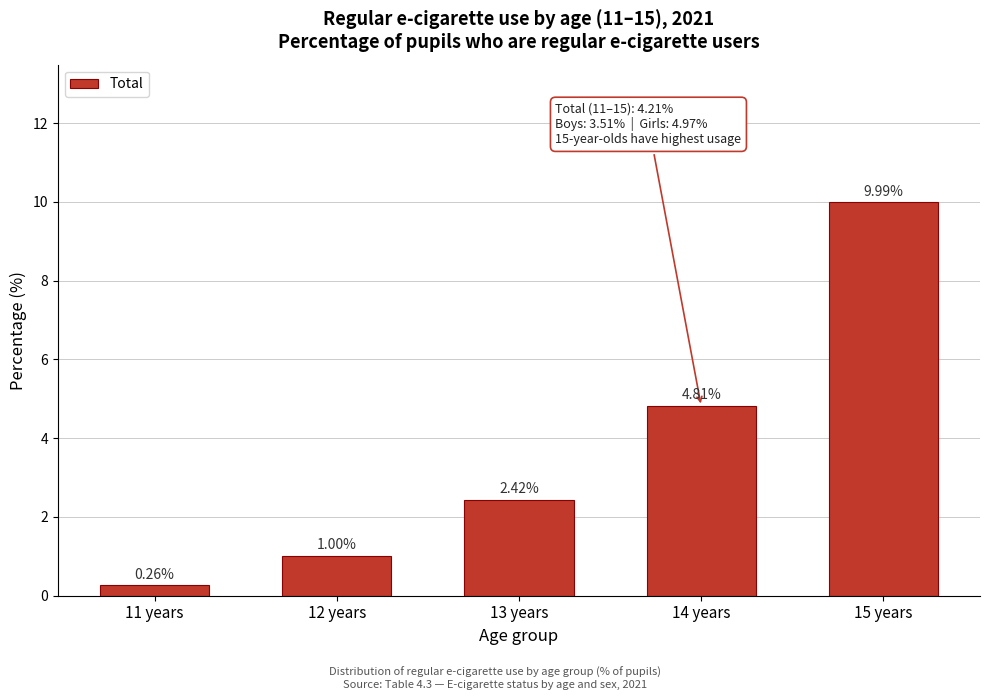

Rank the categories by value from lowest to highest.

11 years, 12 years, 13 years, 14 years, 15 years